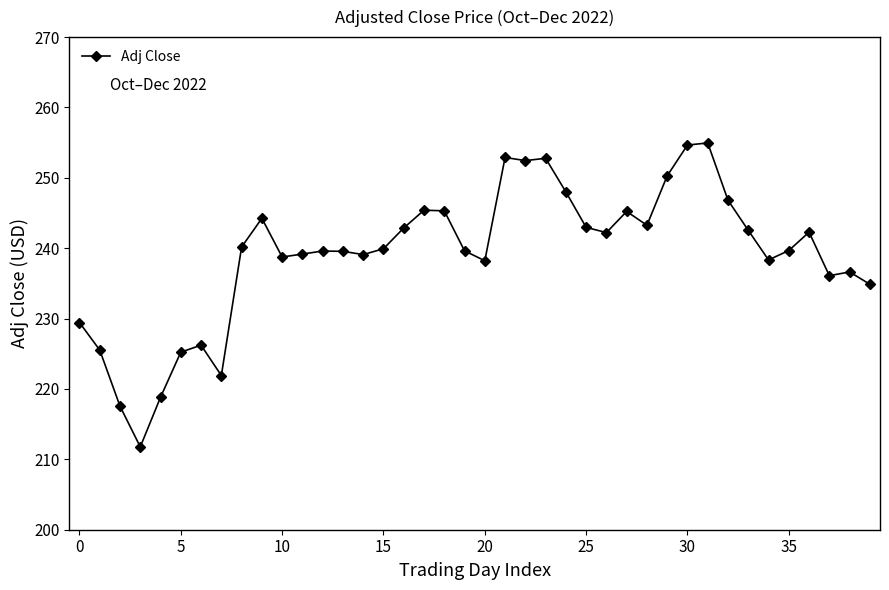

What is the greatest value displayed?

255.0